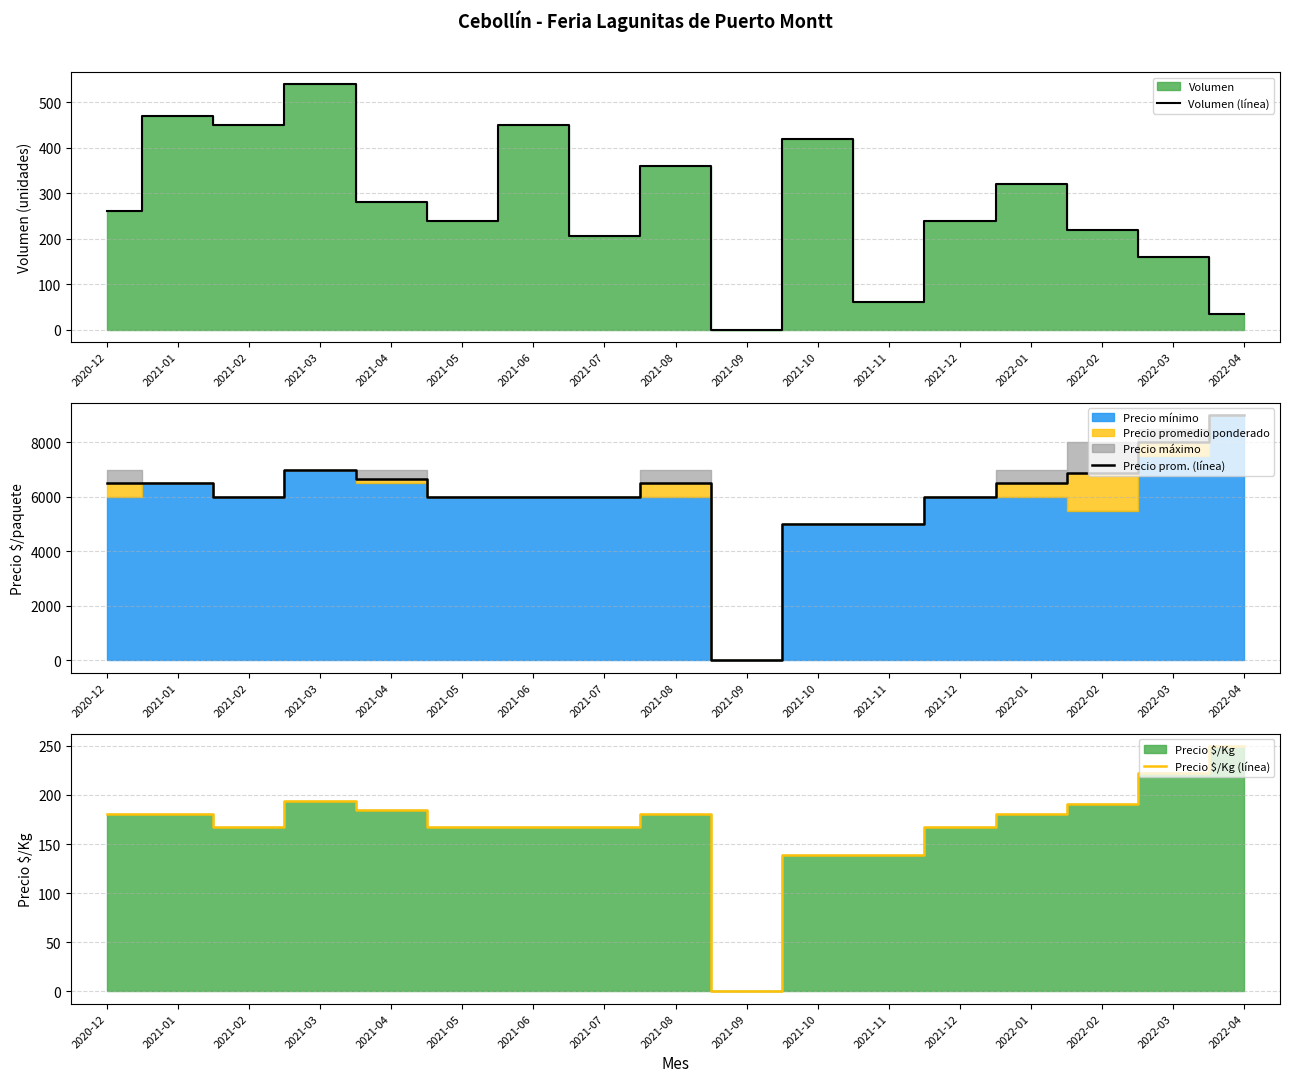

Reading right to left, extract all data points from this chart.

Volumen (línea): 35	160	220	320	240	60	420	0	360	207	450	240	280	540	450	470	260
Precio prom. (línea): 9000	8000	6875	6500	6000	5000	5000	0	6500	6000	6000	6000	6650	7000	6000	6500	6500
Precio $/Kg (línea): 250	222	191	181	167	139	139	0	181	167	167	167	185	194	167	181	181